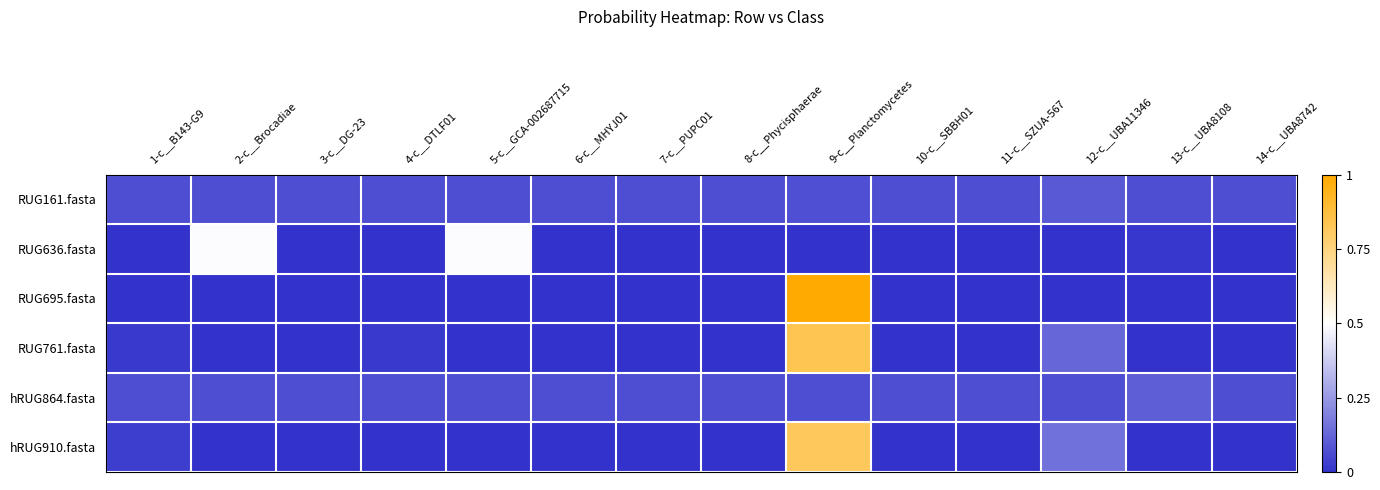

At which category is the sum across all series the highest?

9-c__Planctomycetes